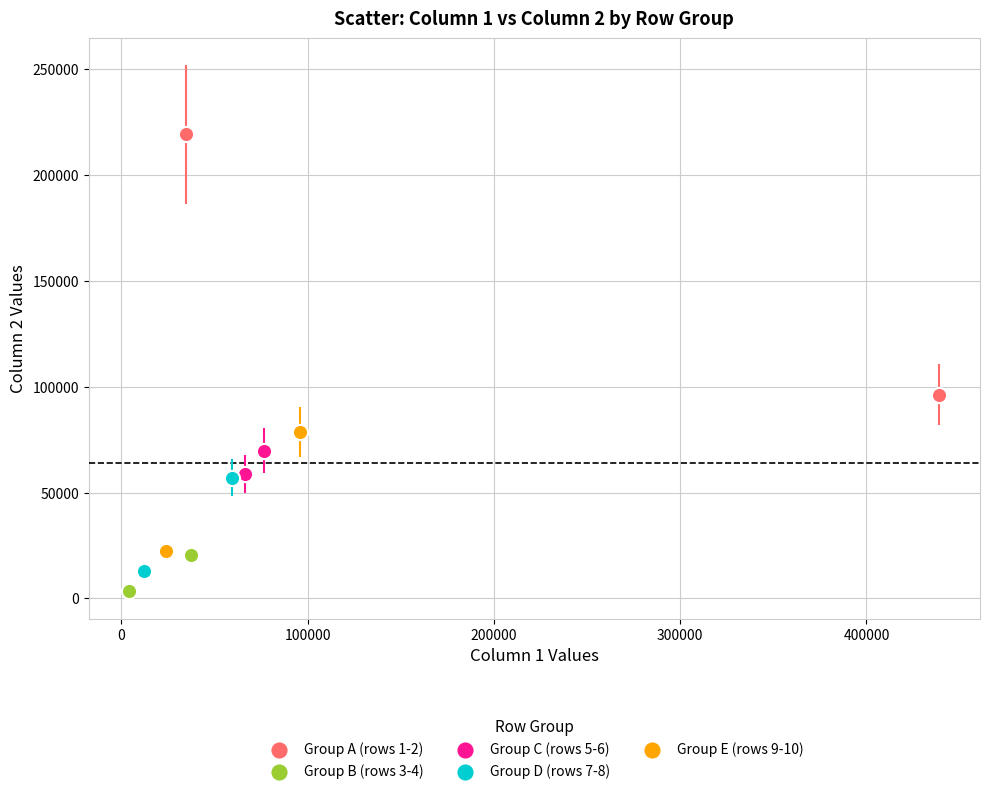

What are all the series names shown in the legend?

Group A (rows 1-2), Group B (rows 3-4), Group C (rows 5-6), Group D (rows 7-8), Group E (rows 9-10)